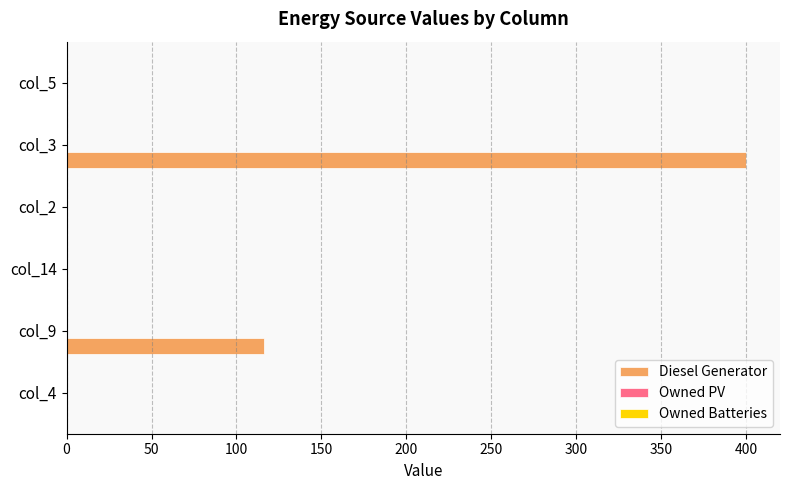

What is the change in value from col_14 to col_3?

+400